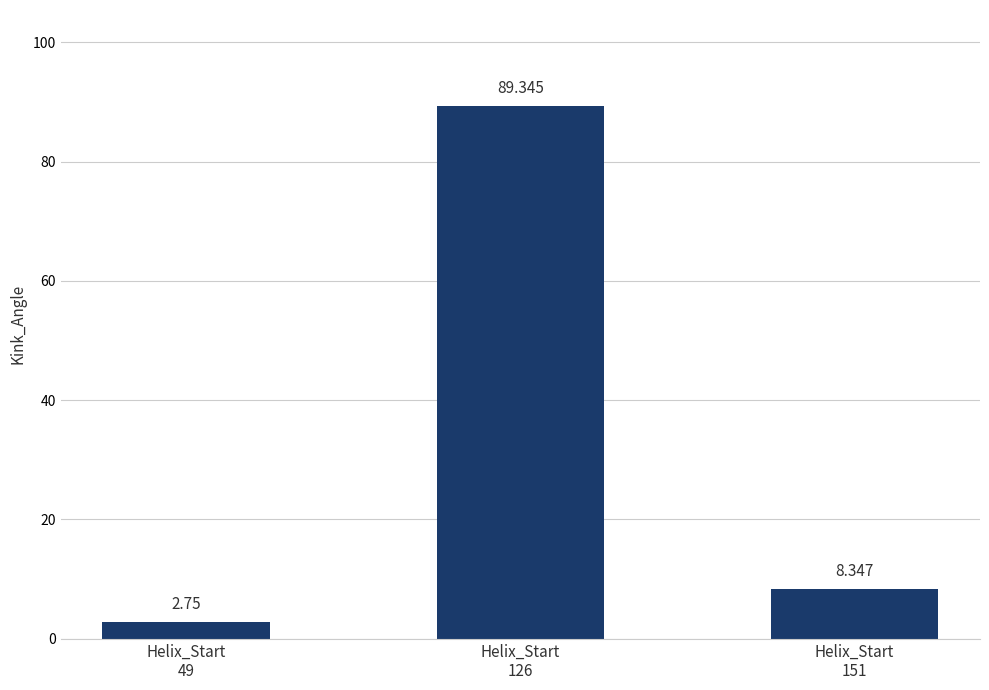

Does the chart contain any negative values?

No